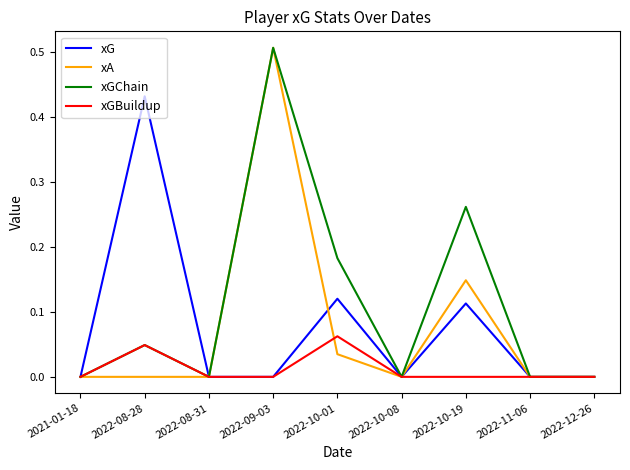

How many lines are shown in the chart?

4